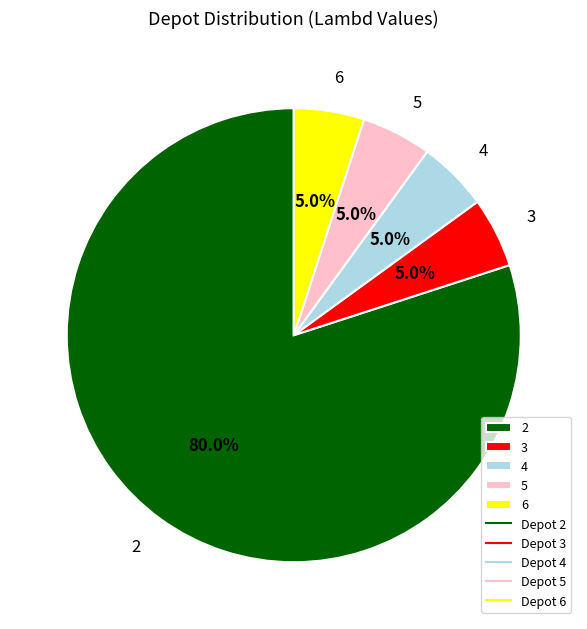

To the nearest percent, what is the difference between the largest and smallest slice percentages?

75%